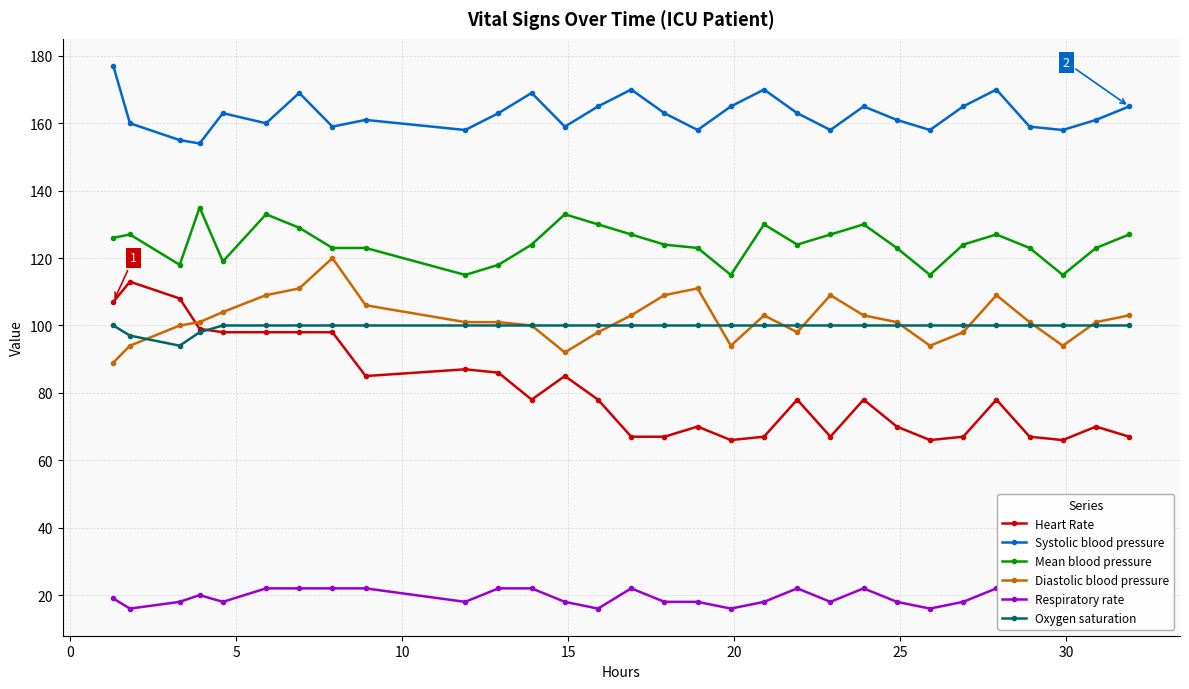

Which series has the largest range (max minus min)?

Heart Rate